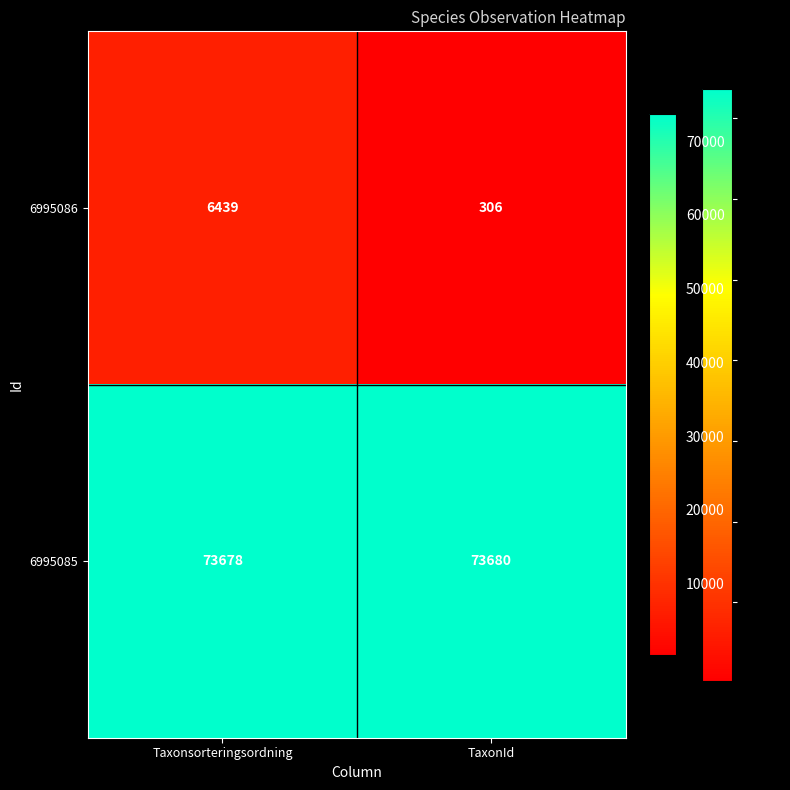

At which category does the chart reach its peak across all series?

TaxonId